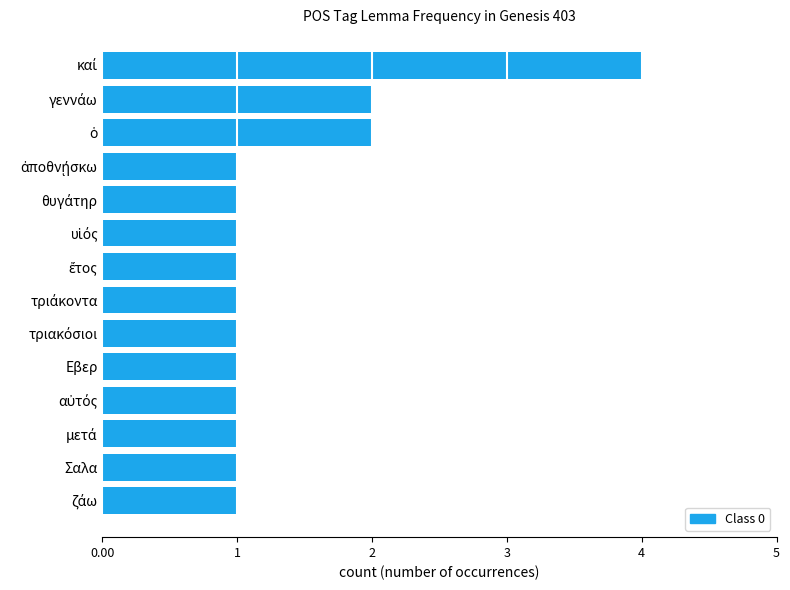

How many distinct data groups are displayed?

1